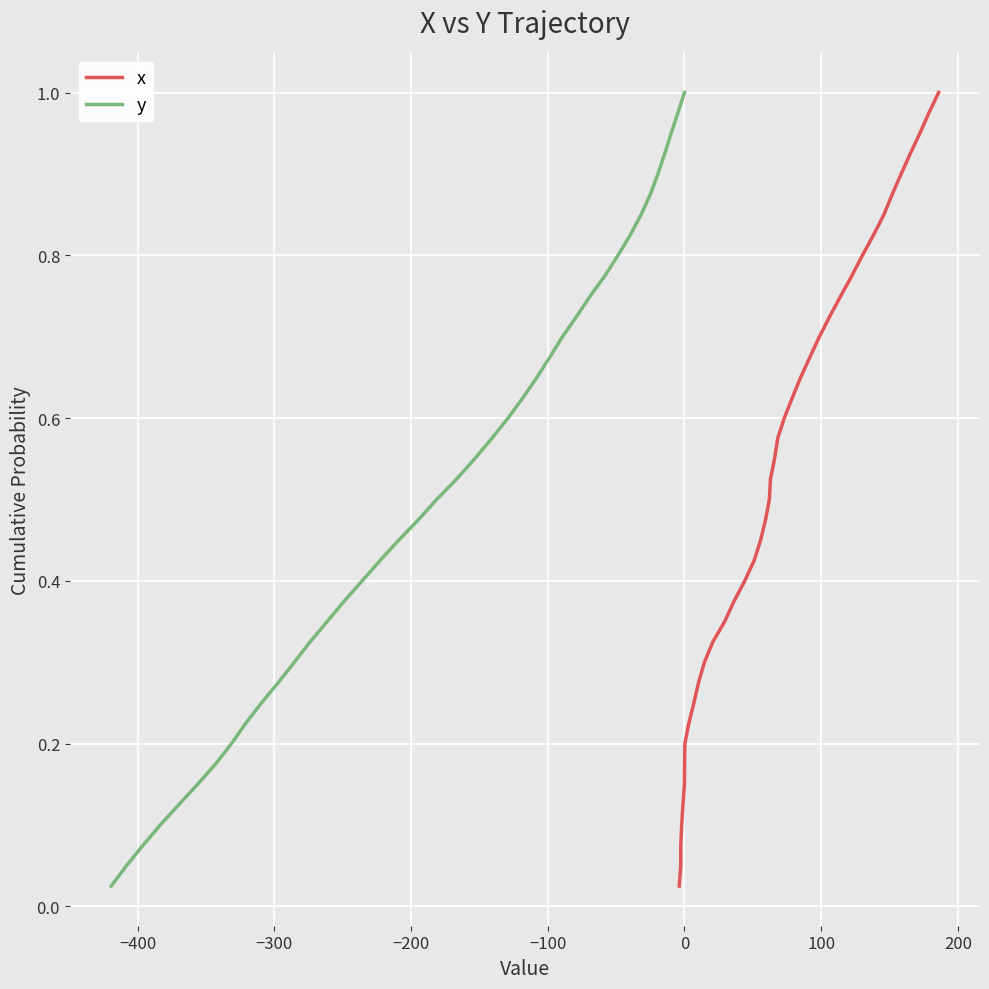

True or false: x and y intersect in this chart.

False